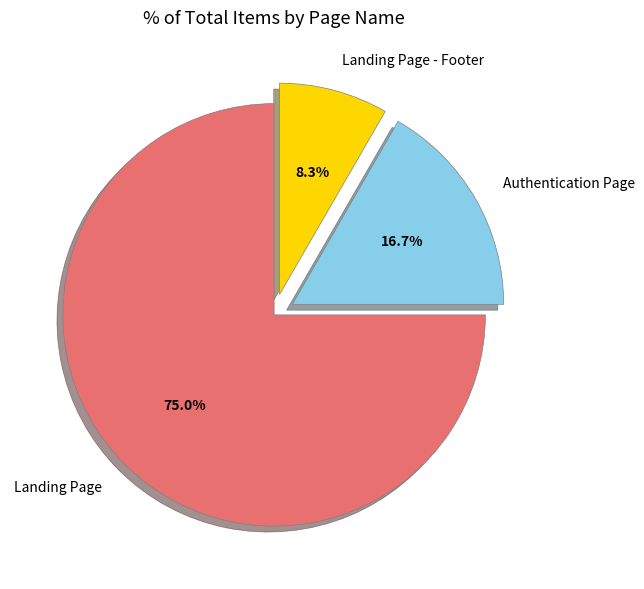

What percentage is the Landing Page - Footer slice, to the nearest percent?

8%